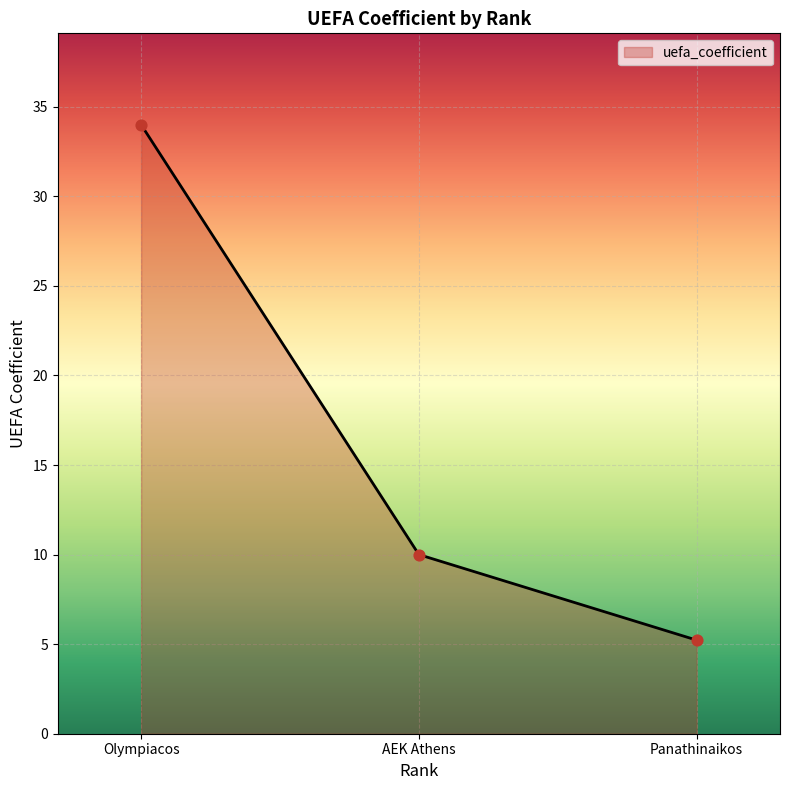

What is the ratio of the value at Olympiacos to the value at AEK Athens?

3.4